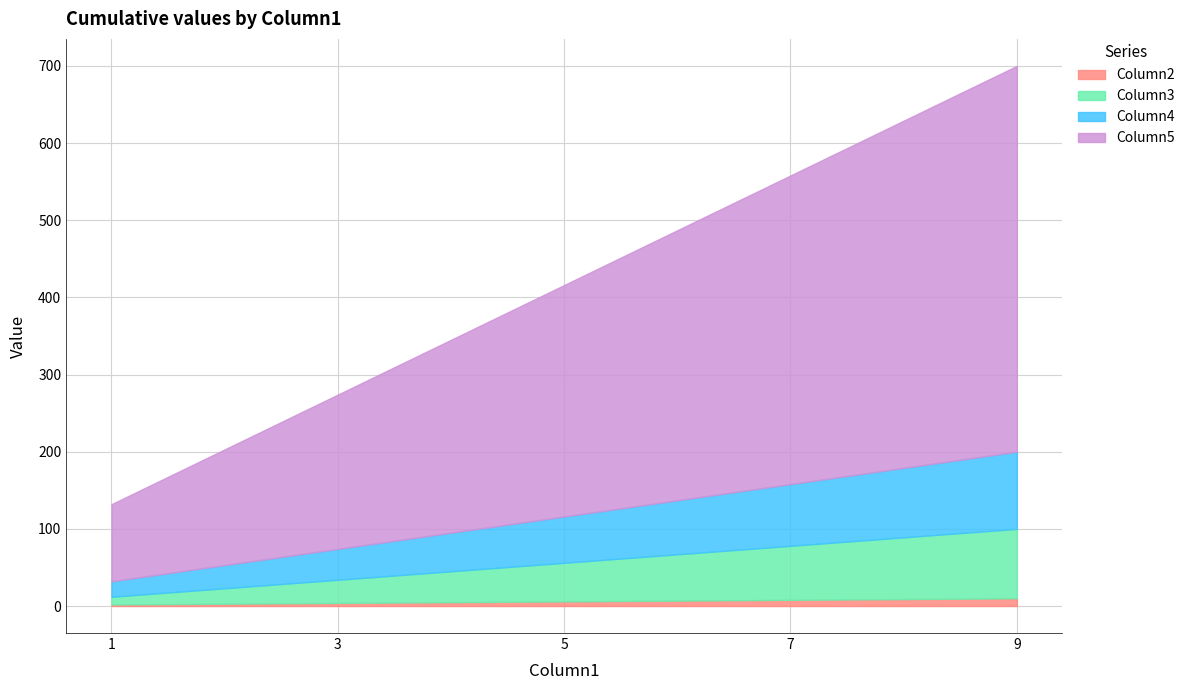

Is it true that Column4 equals 80 at 7?

True